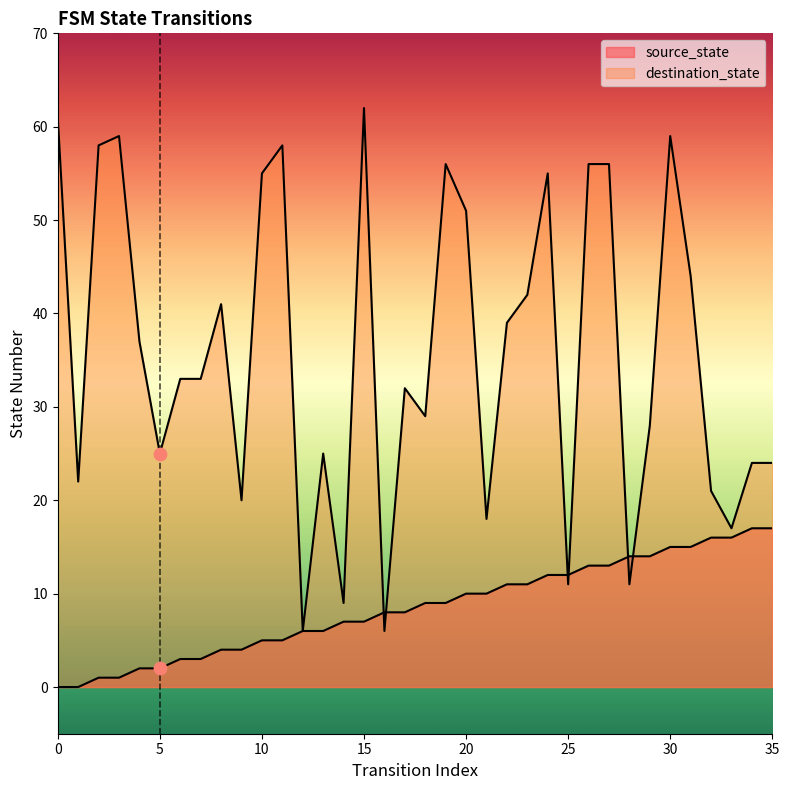

What are all the series names shown in the legend?

source_state, destination_state